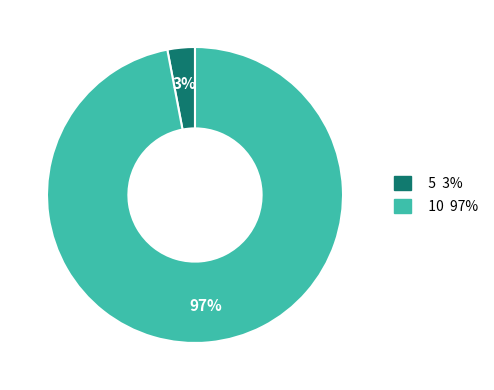

Combined, do 5 and 10 account for over 50%?

Yes